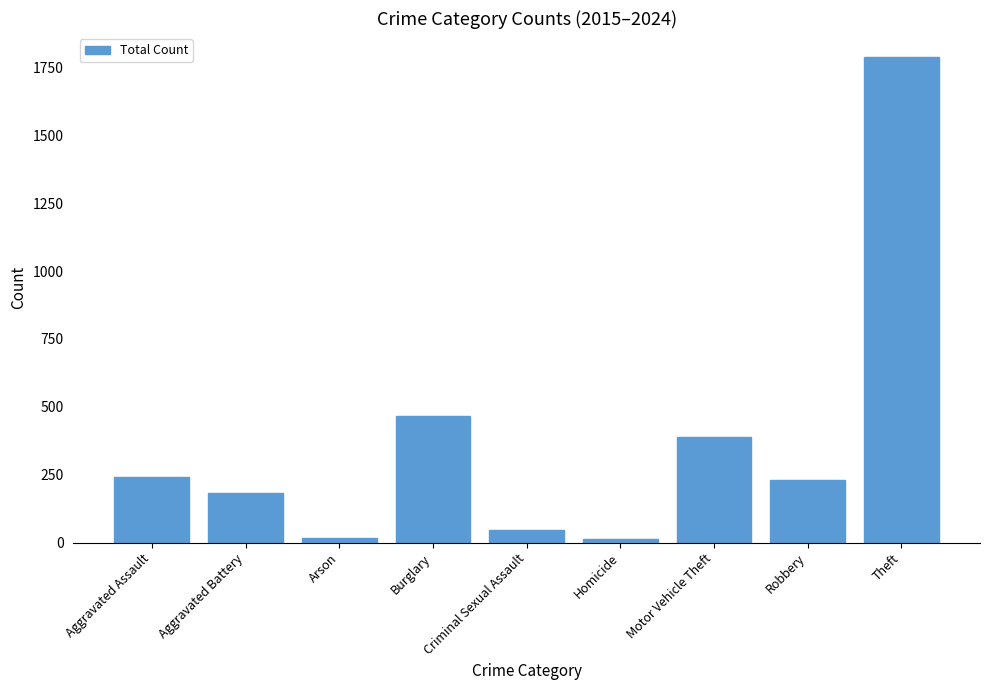

What is the difference between the second highest and second lowest values?

450